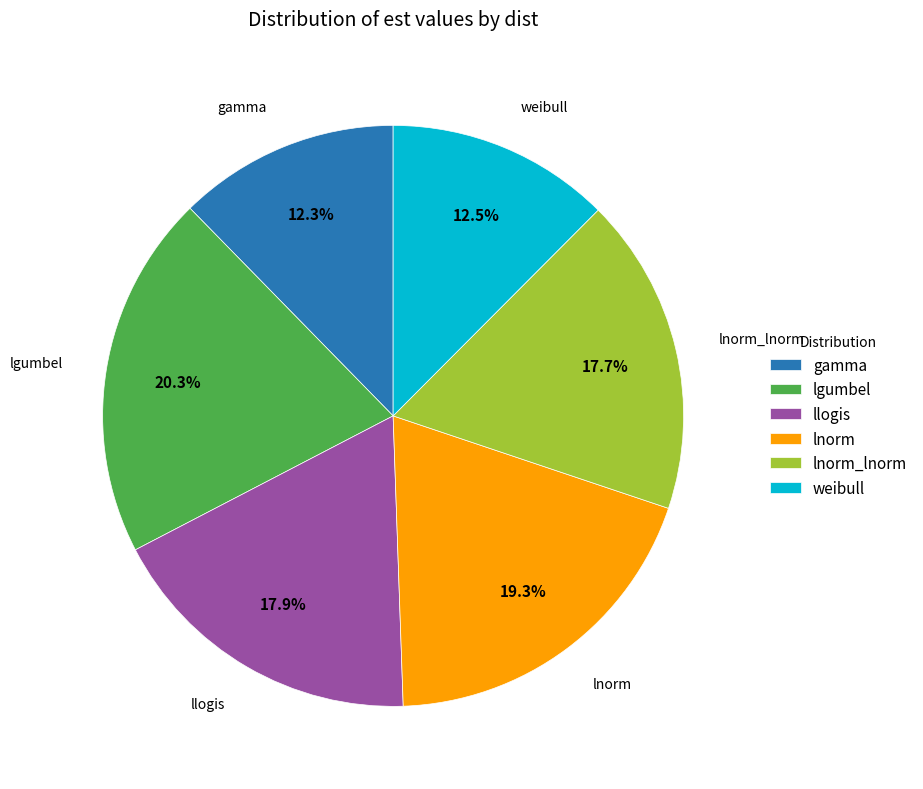

To the nearest percent, what is the difference between the largest and smallest slice percentages?

8%